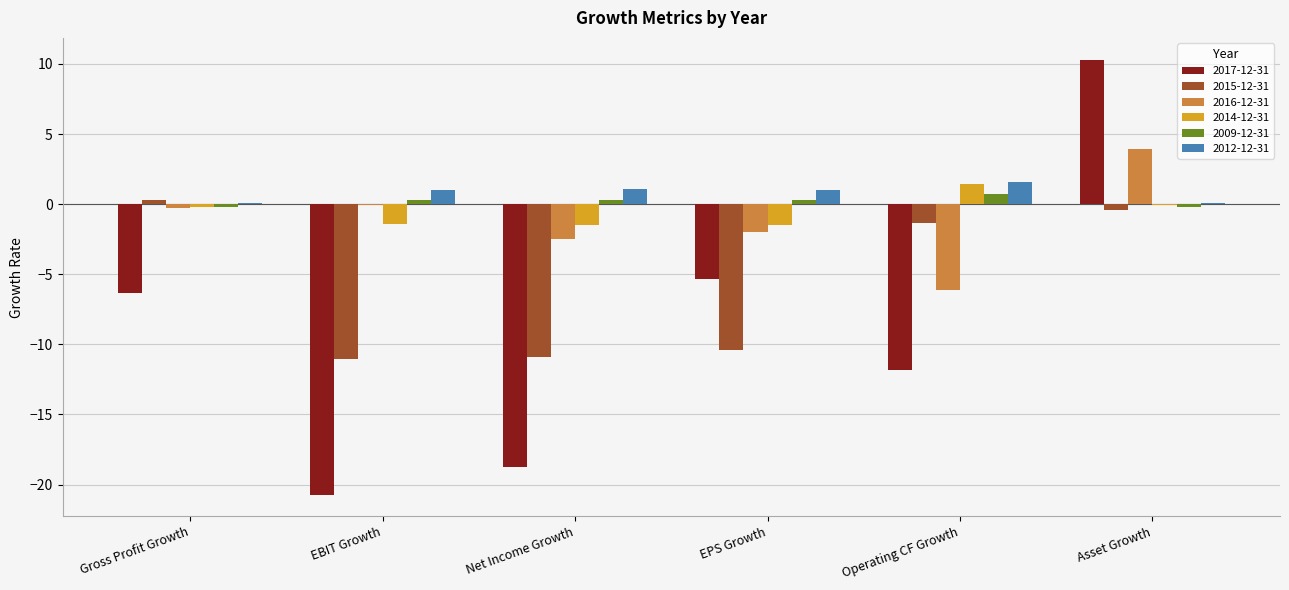

Is the value of 2009-12-31 at EPS Growth greater than the value of 2017-12-31 at Net Income Growth?

Yes